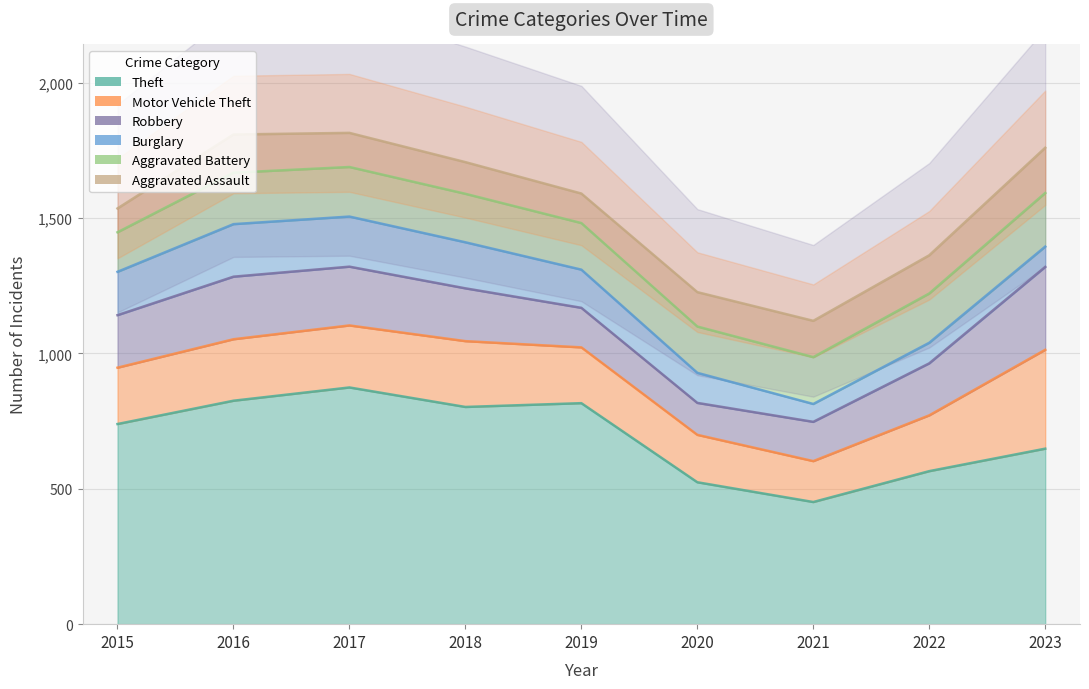

Which label corresponds to the largest value in the chart?

2017